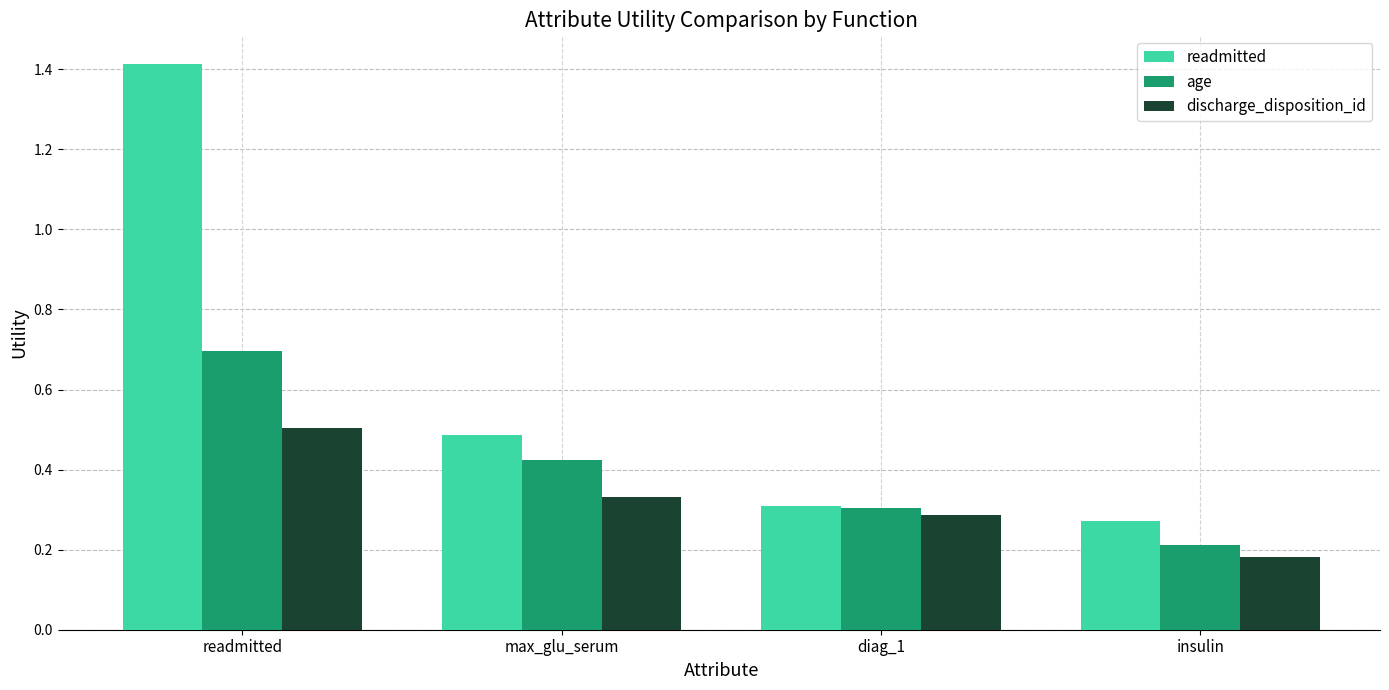

At how many categories does at least one series exceed 1?

1